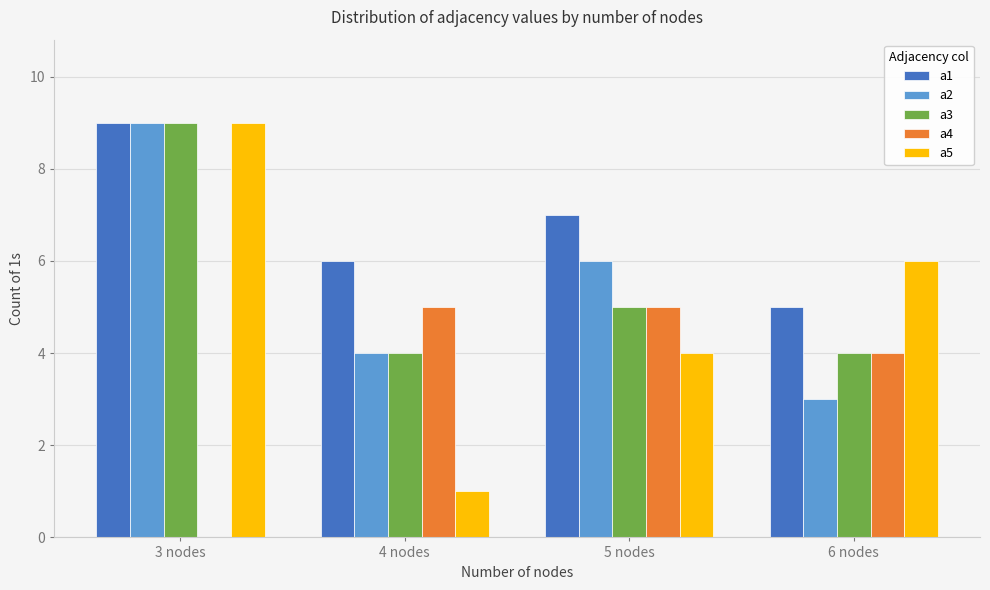

Read the a5 value at 3 nodes.

9